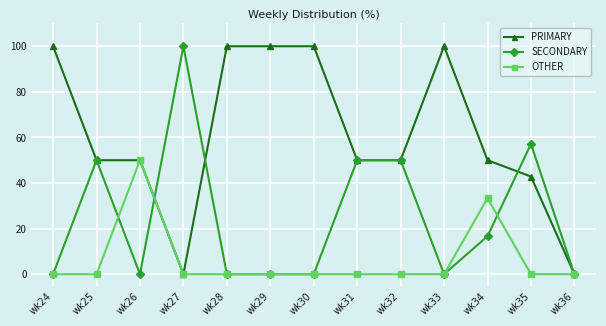

How many categories are shown in the chart?

13